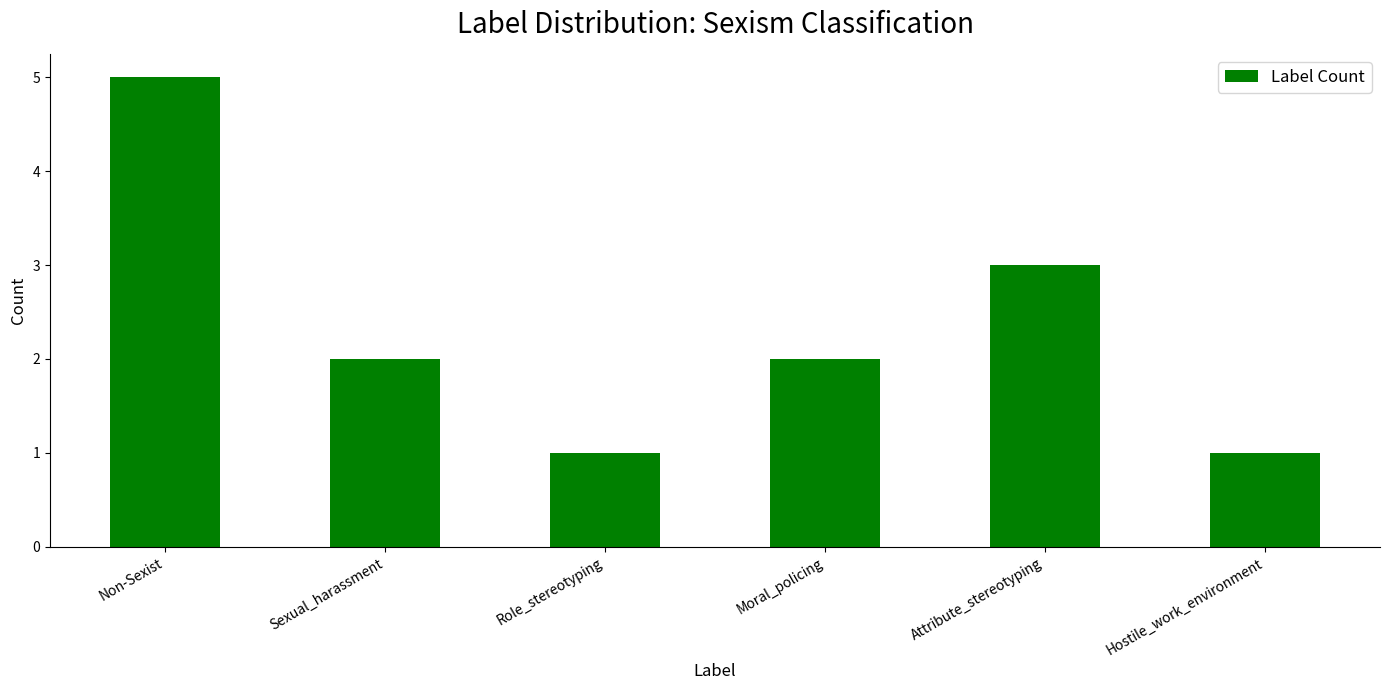

Reading left to right, transcribe all the data shown in this chart.

Non-Sexist=5	Sexual_harassment=2	Role_stereotyping=1	Moral_policing=2	Attribute_stereotyping=3	Hostile_work_environment=1